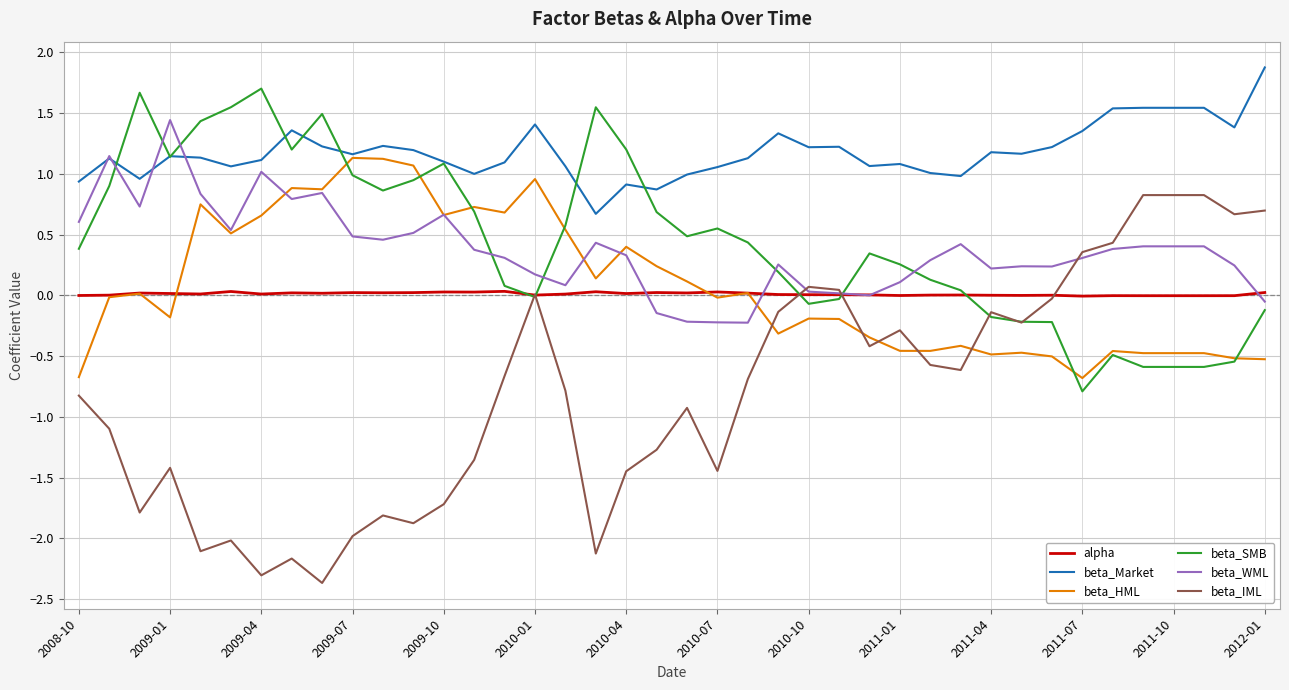

Which series has the largest range (max minus min)?

beta_IML